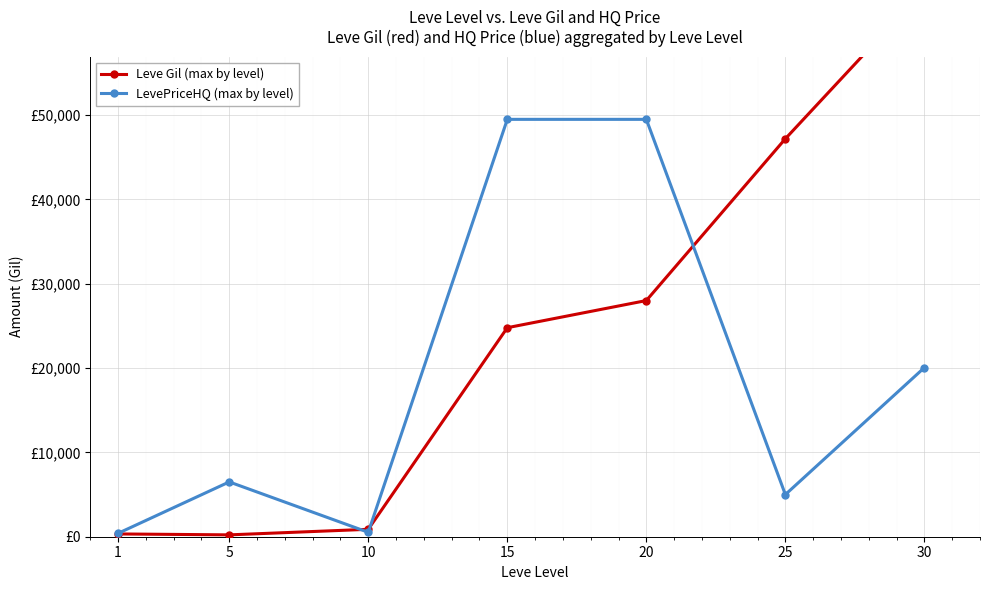

What is the value of the Leve Gil (max by level) point at the 1st from the left?

330